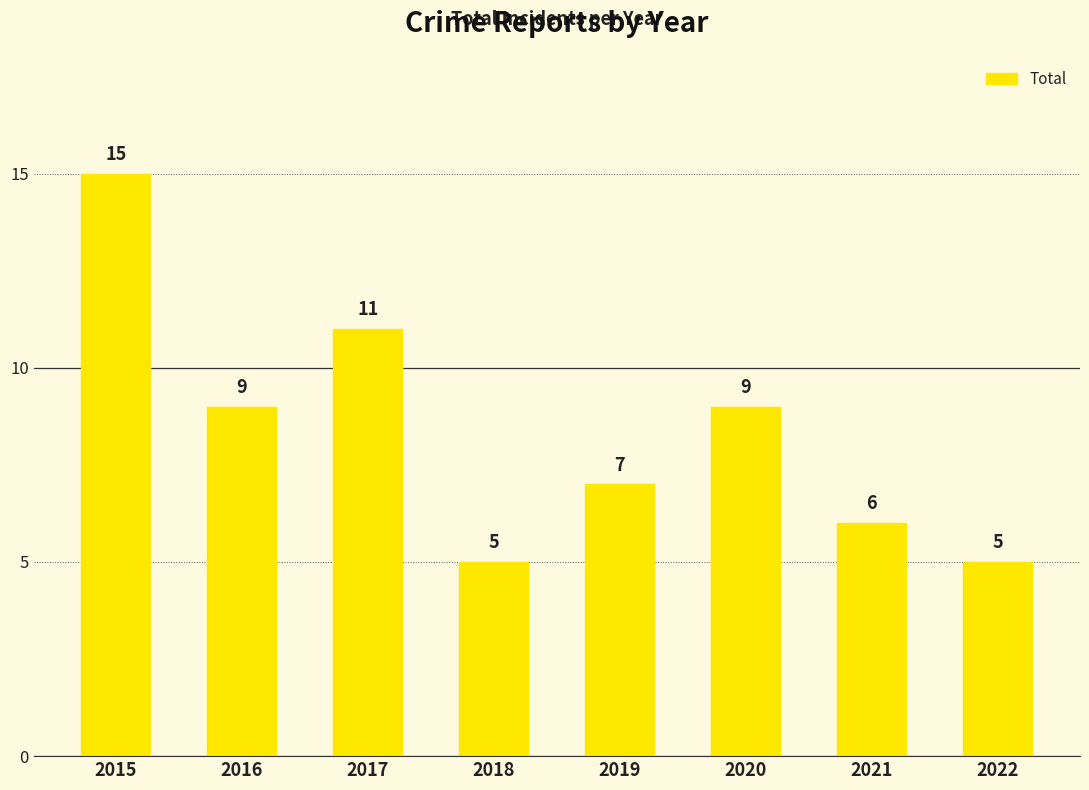

Read the value at 2020, to the nearest 10.

10